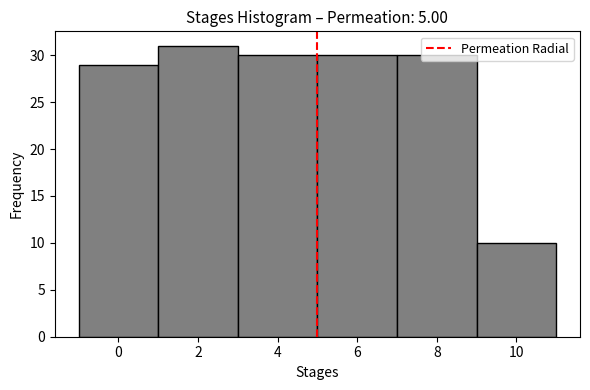

Reading left to right, list every bar in this chart as the range it spans on the x-axis followed by its height. The values are not printed on the chart, so give them approximately, as read against the axis.

-1 to 1: 29
1 to 3: 31
3 to 5: 30
5 to 7: 30
7 to 9: 30
9 to 11: 10